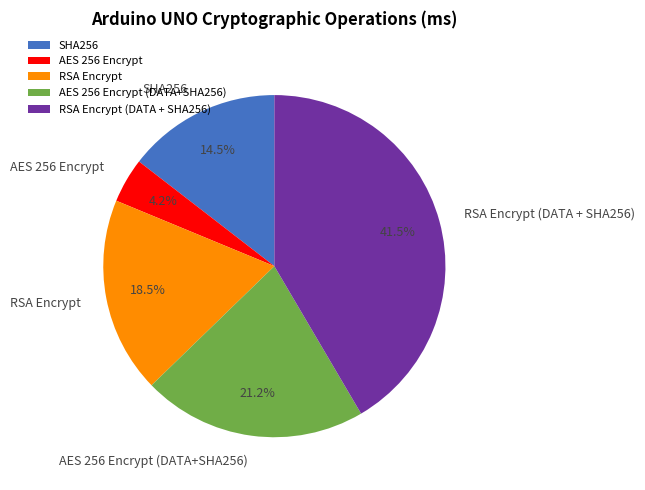

Count the number of slices in the pie.

5